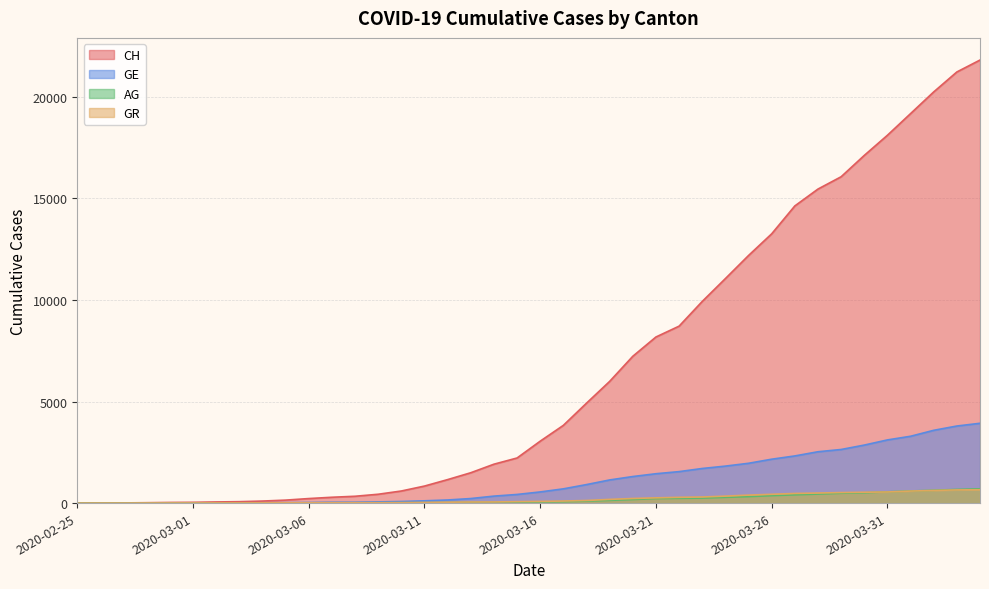

Which series changed the most between 2020-03-05 and 2020-03-07?

CH